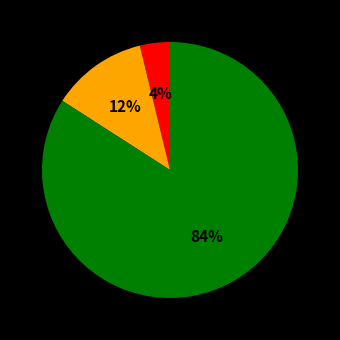

To the nearest percent, what is the difference between the largest and smallest slice percentages?

80%